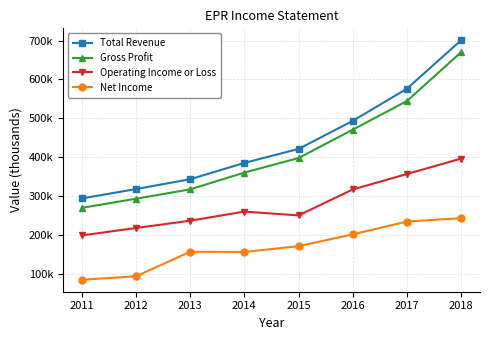

Which series changed the most between 2011 and 2017?

Total Revenue